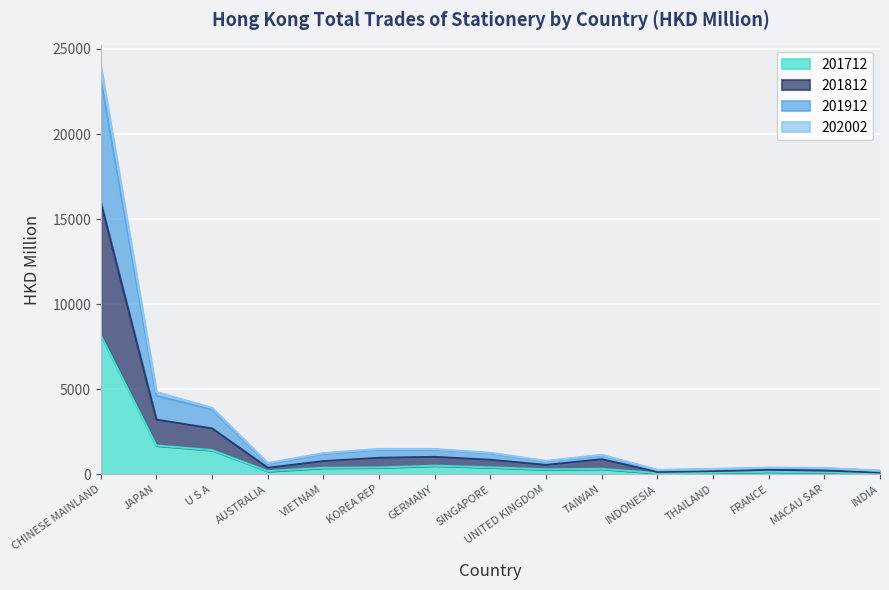

What is the label of the 12th point from the right?

AUSTRALIA